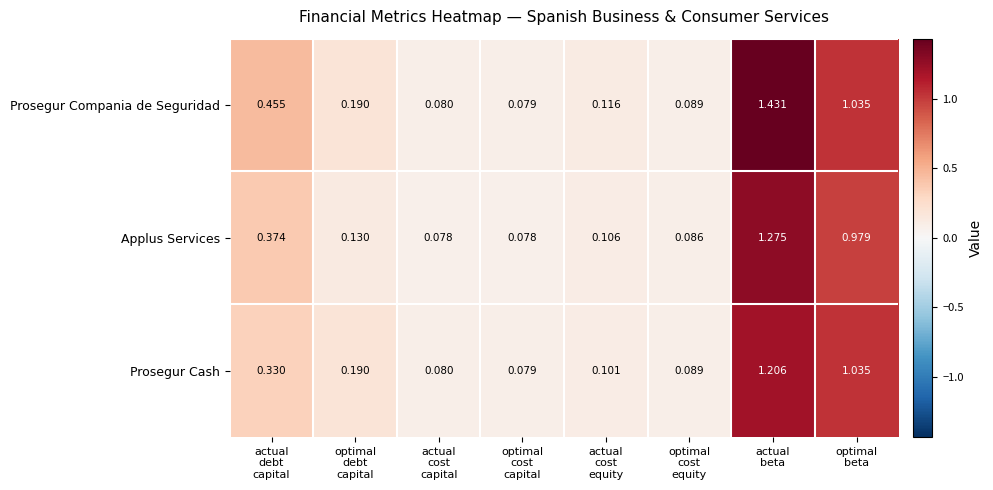

List the series in order of their peak value, highest first.

Prosegur Compania de Seguridad, Applus Services, Prosegur Cash